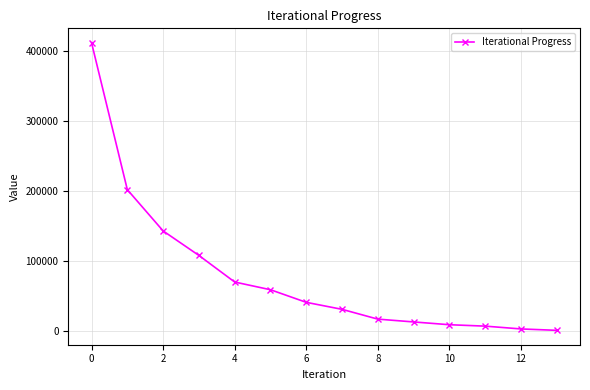

True or false: there are more than 2 points higher than both neighbors.

False